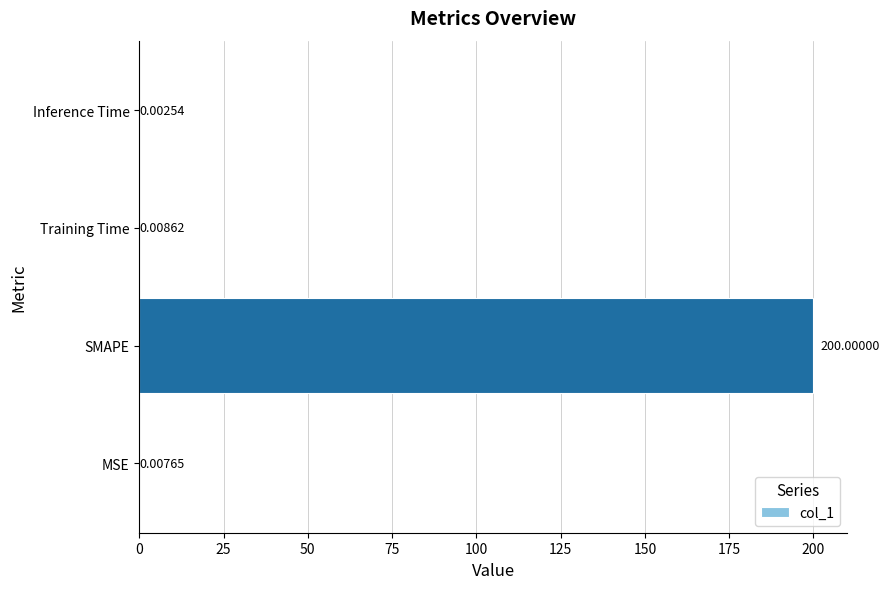

What is the sum of all values?

200.0